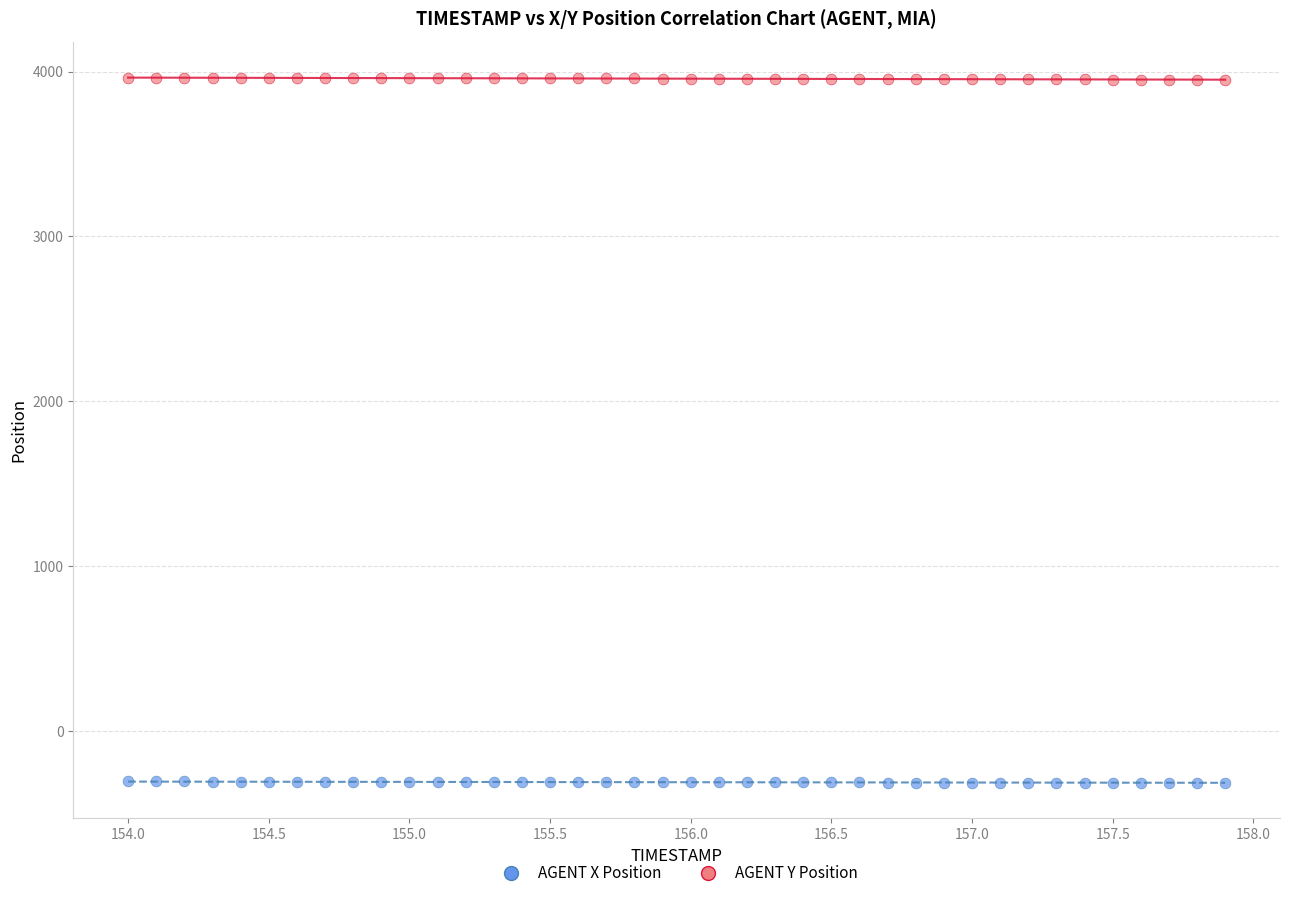

Which series contains the highest Y value?

AGENT Y Position